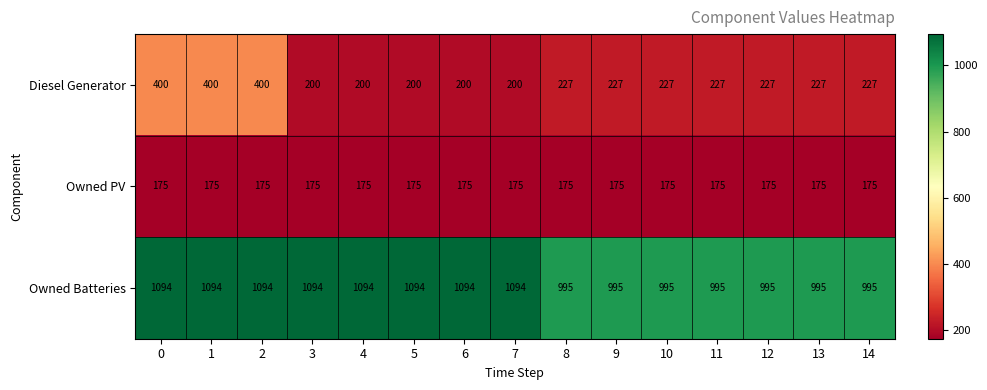

What is the spread (max minus min) of values at 11?

820